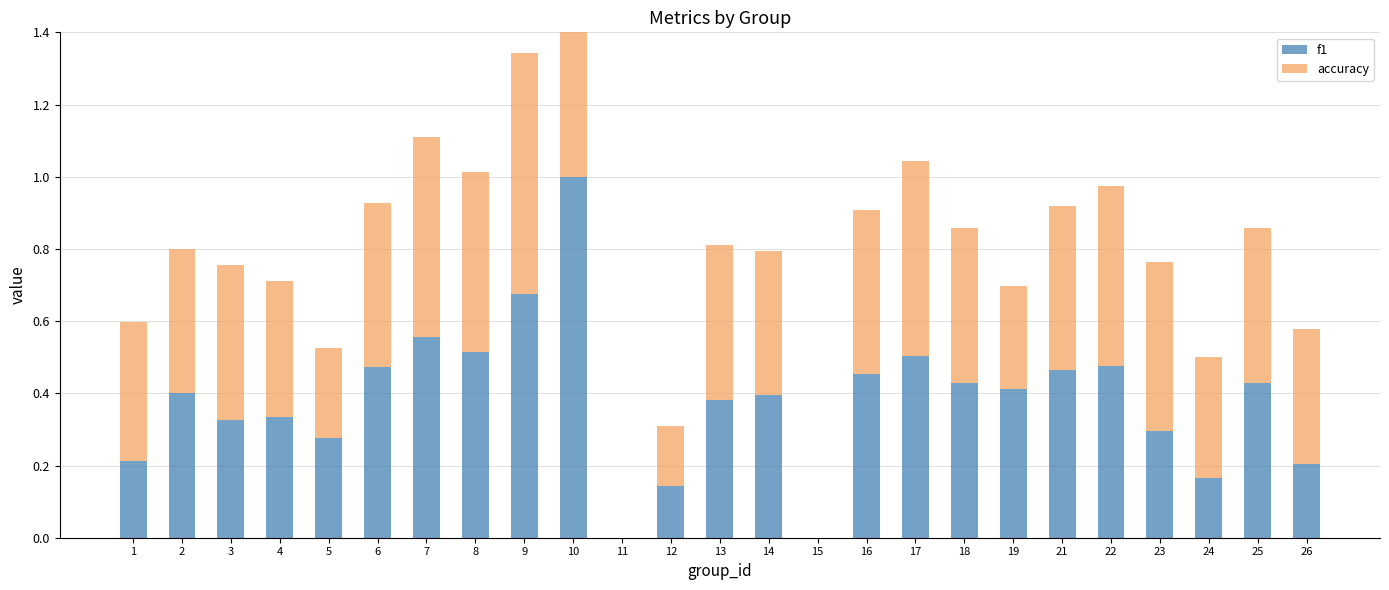

The value of f1 at 6 is 0.5. True or false?

True